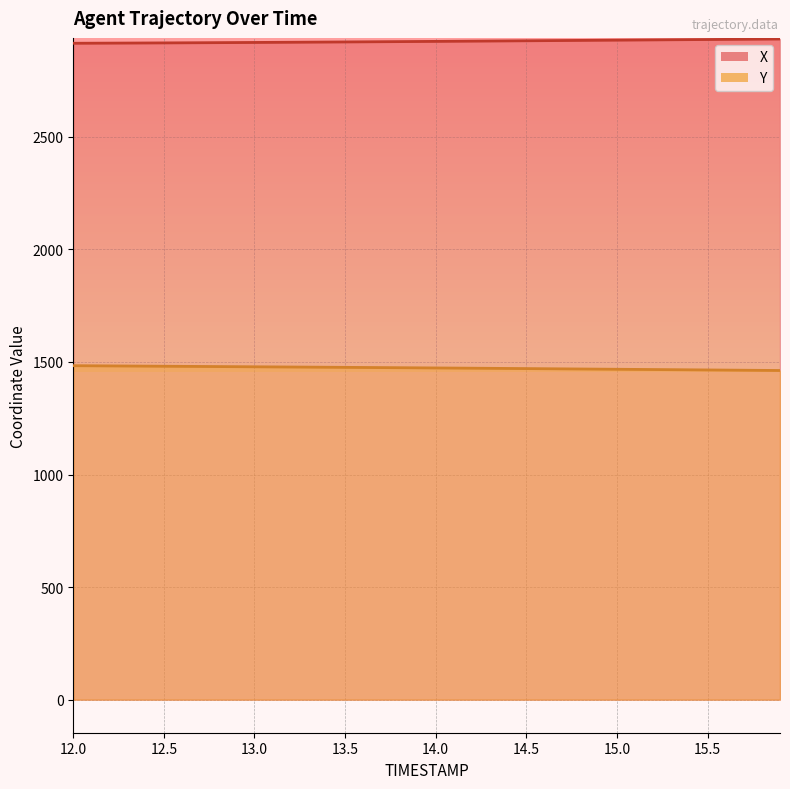

What are all the series names shown in the legend?

X, Y